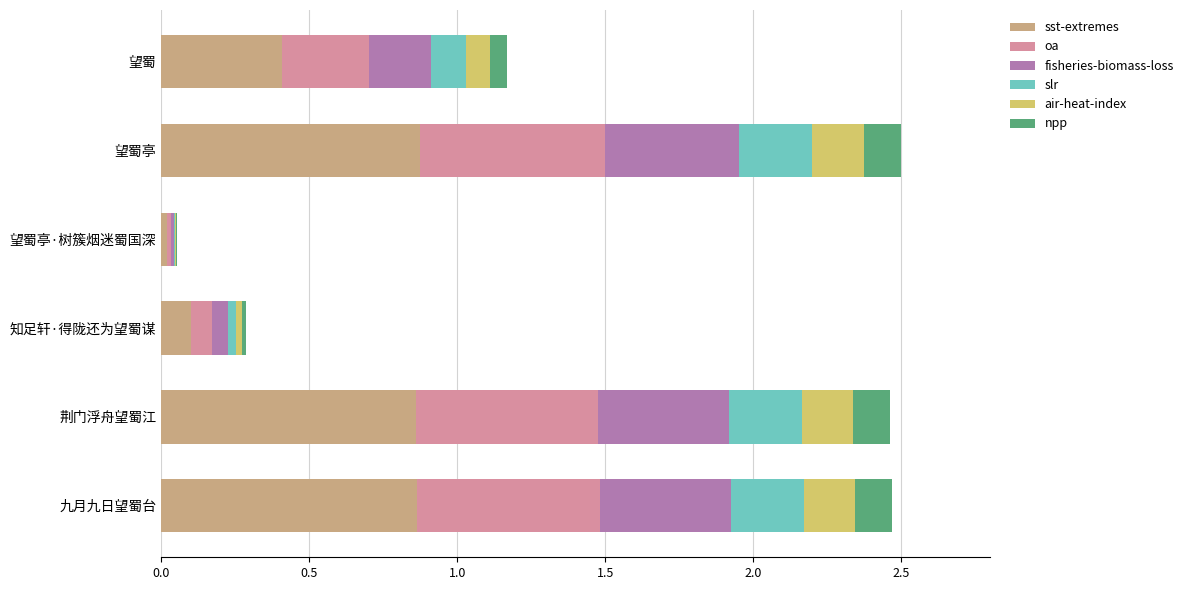

What is the total value across all series at 望蜀?

1.2